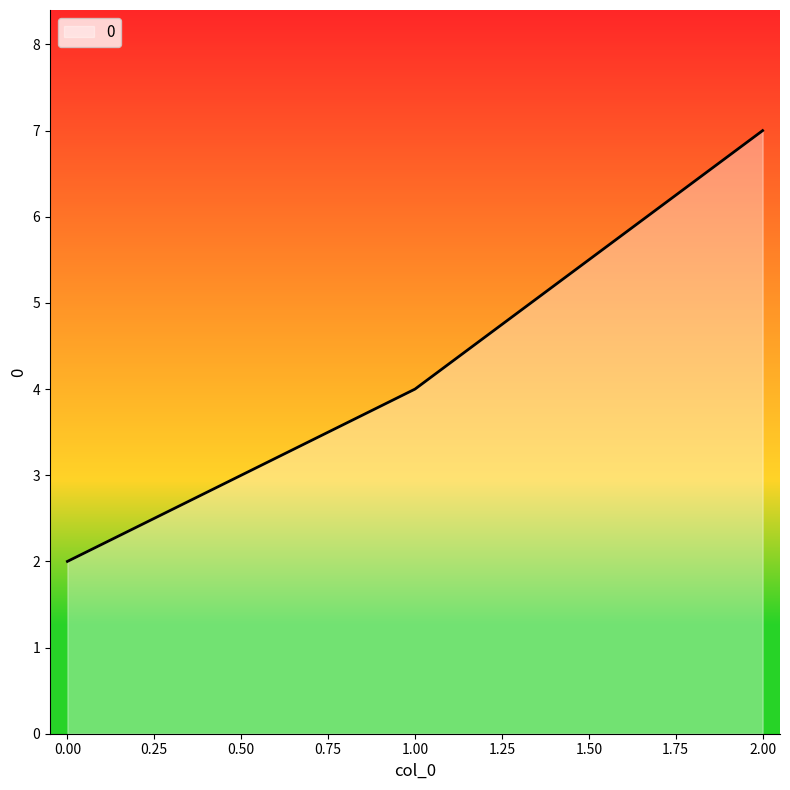

How many lines are shown in the chart?

1